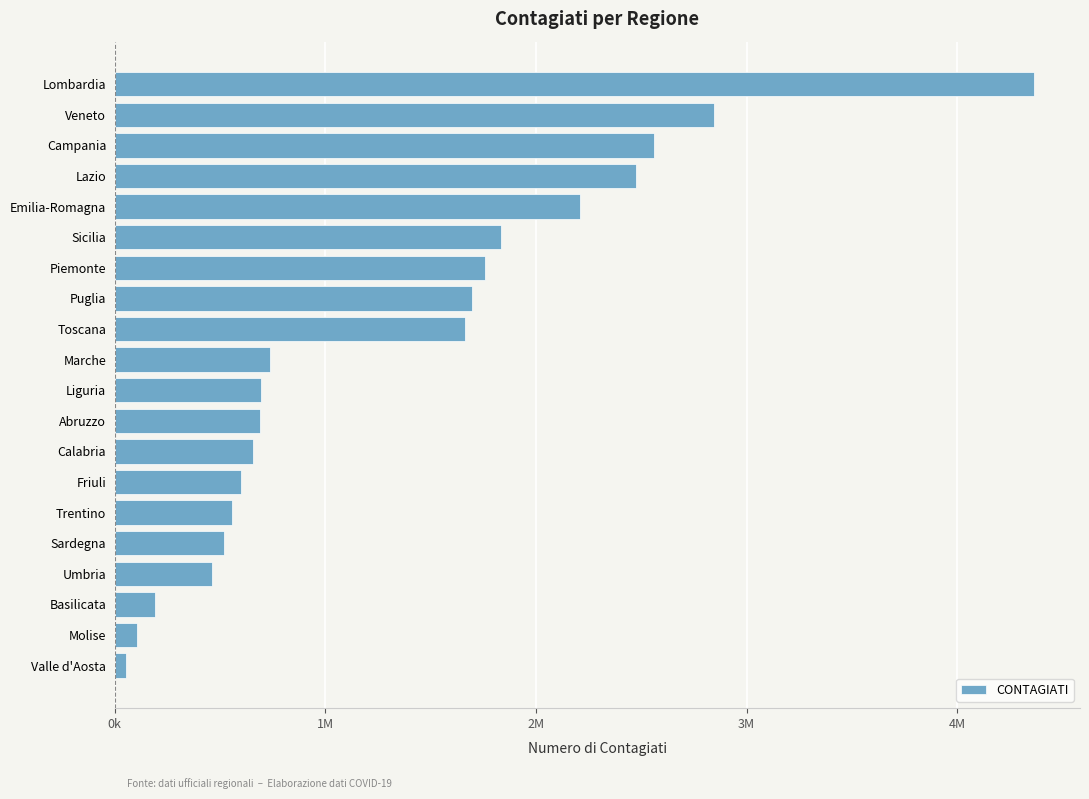

Are the bars horizontal?

Yes